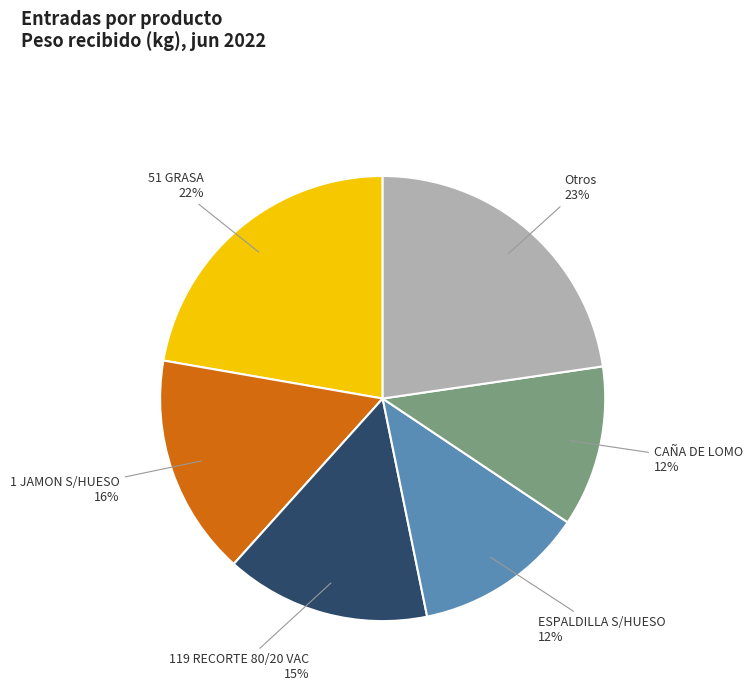

To the nearest percent, what is the difference between the largest and smallest slice percentages?

11%